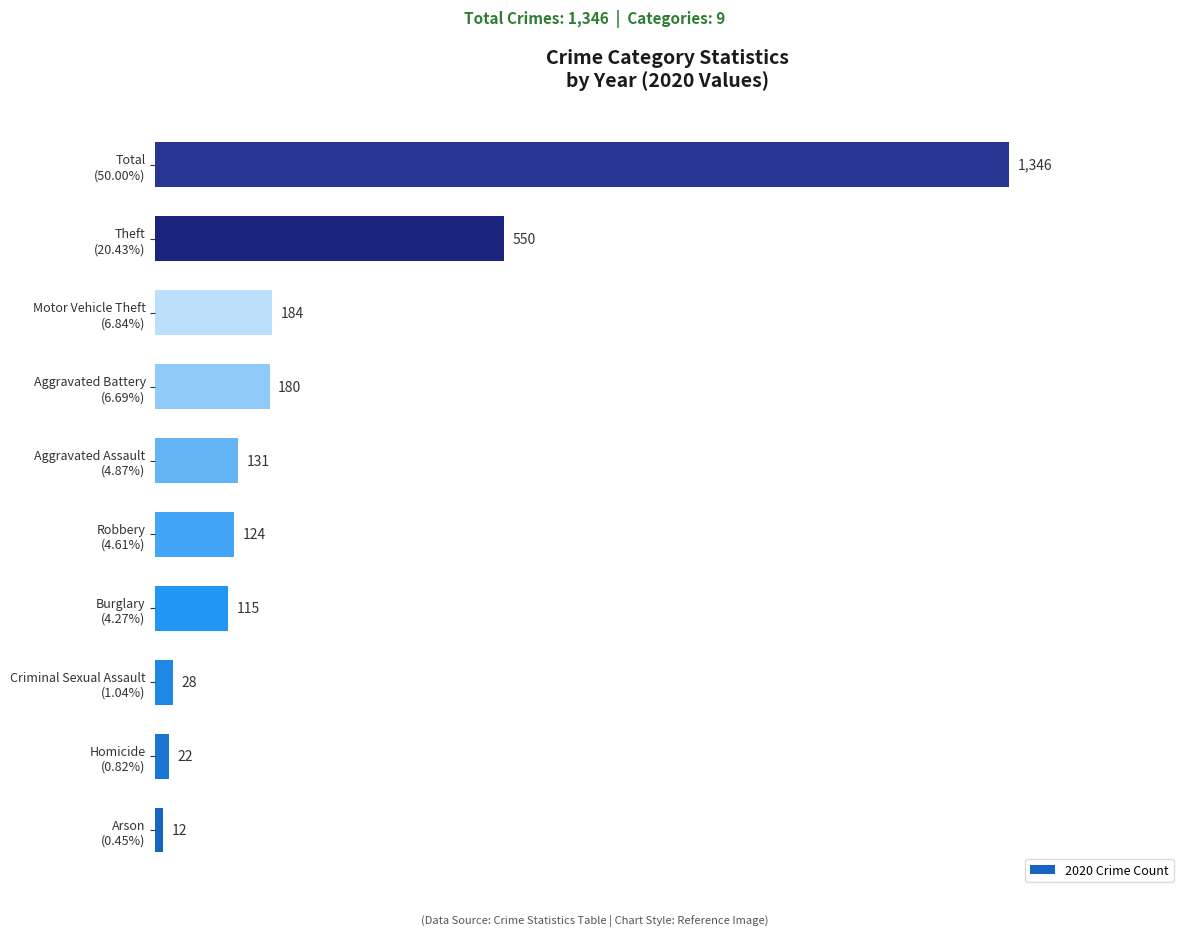

List the labels in order of value, largest first.

Total
(50.00%), Theft
(20.43%), Motor Vehicle Theft
(6.84%), Aggravated Battery
(6.69%), Aggravated Assault
(4.87%), Robbery
(4.61%), Burglary
(4.27%), Criminal Sexual Assault
(1.04%), Homicide
(0.82%), Arson
(0.45%)